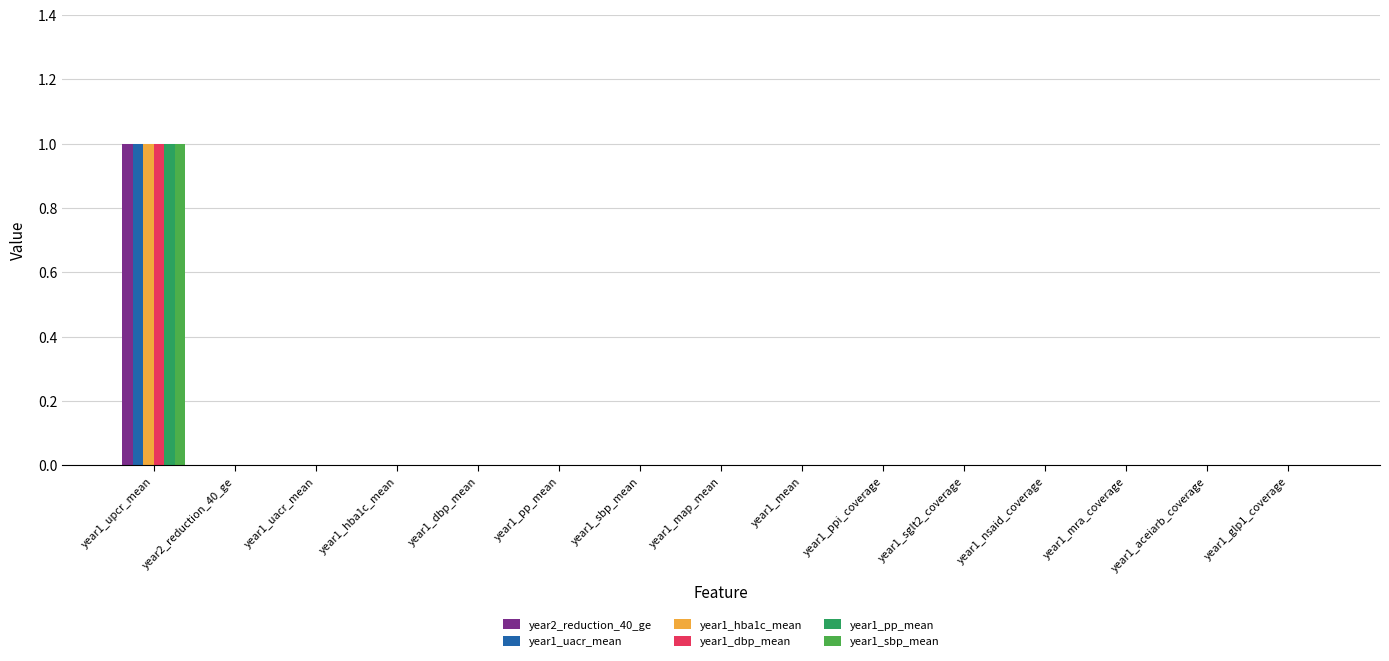

How many series are shown in this chart?

6